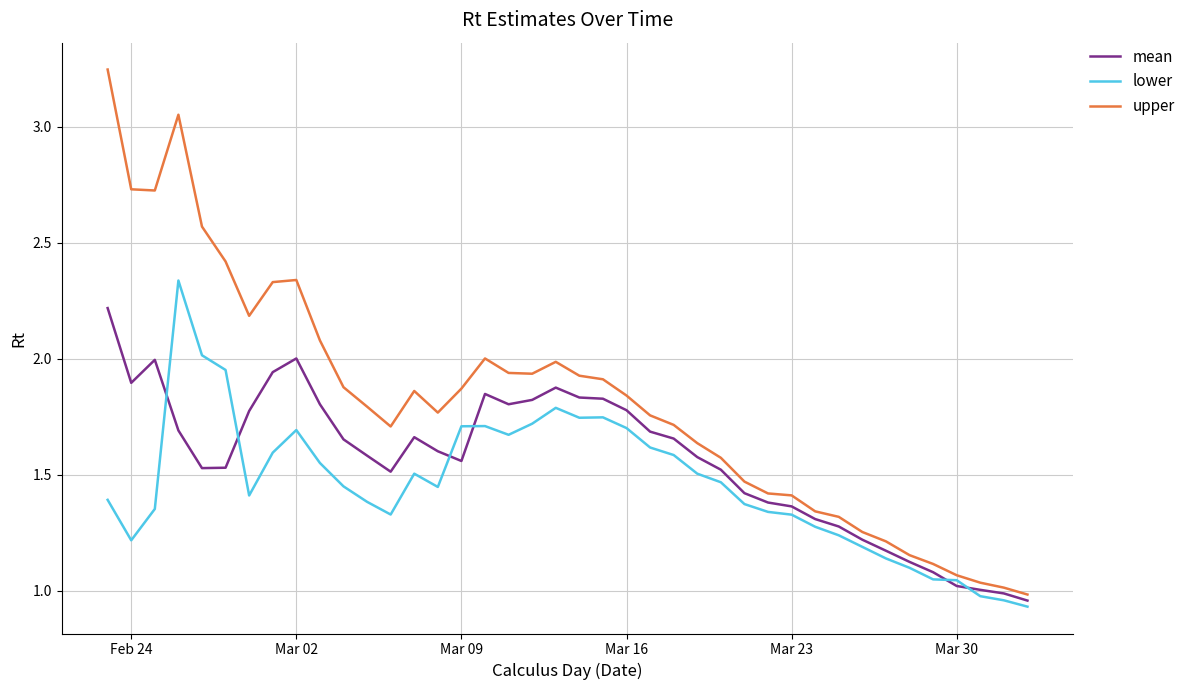

Which series has the largest range (max minus min)?

upper